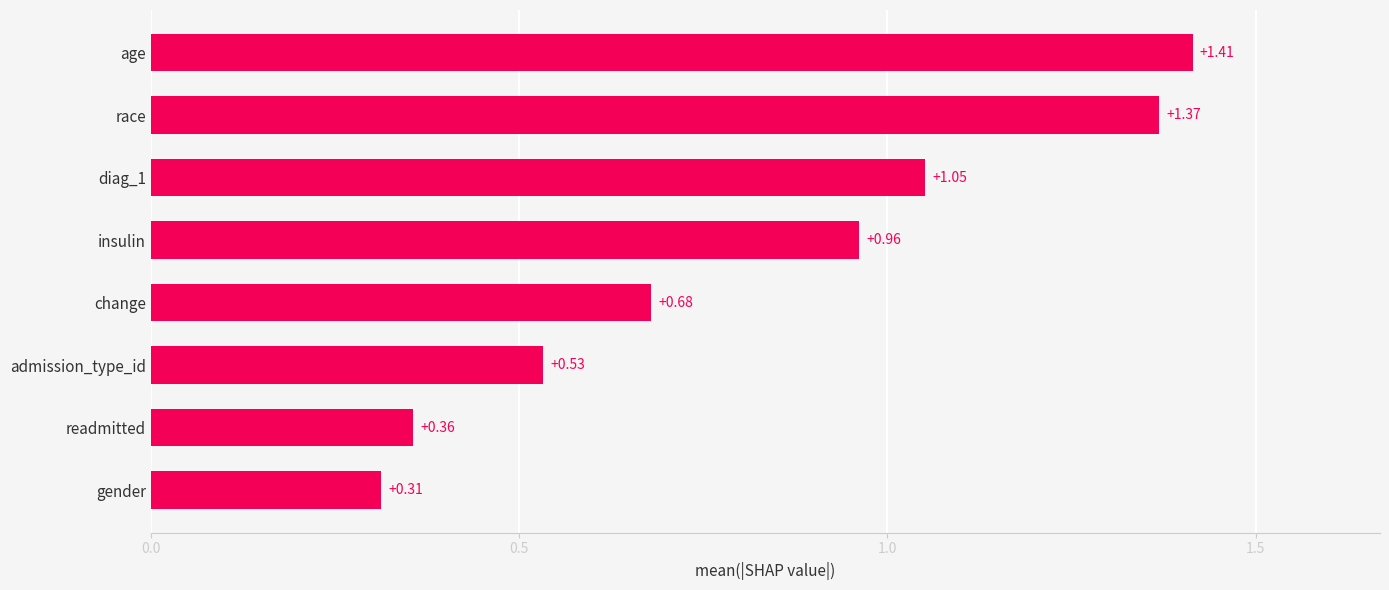

Rank the categories by value from highest to lowest.

age, race, diag_1, insulin, change, admission_type_id, readmitted, gender